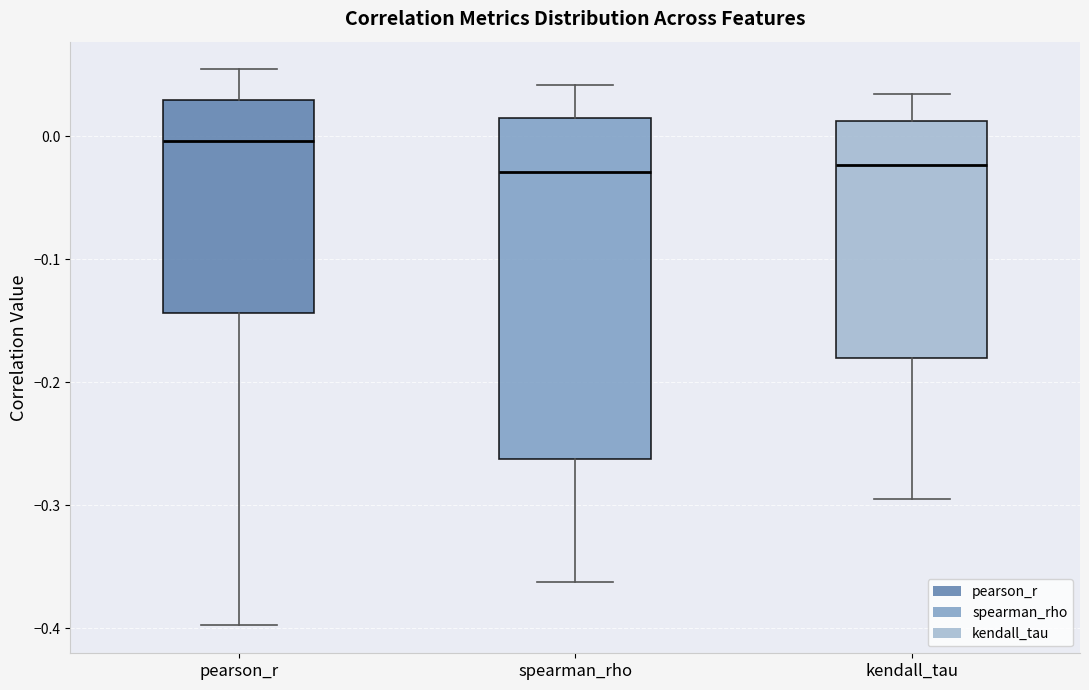

Reading left to right, read every box against the y-axis: the position of its median line, the range the box covers, and the ends of its whiskers. The values are not printed on the chart, so give them approximately, as read against the axis.

pearson_r: median 0.00, box -0.14 to 0.03, whiskers -0.40 to 0.05
spearman_rho: median -0.03, box -0.26 to 0.02, whiskers -0.36 to 0.04
kendall_tau: median -0.02, box -0.18 to 0.01, whiskers -0.29 to 0.03